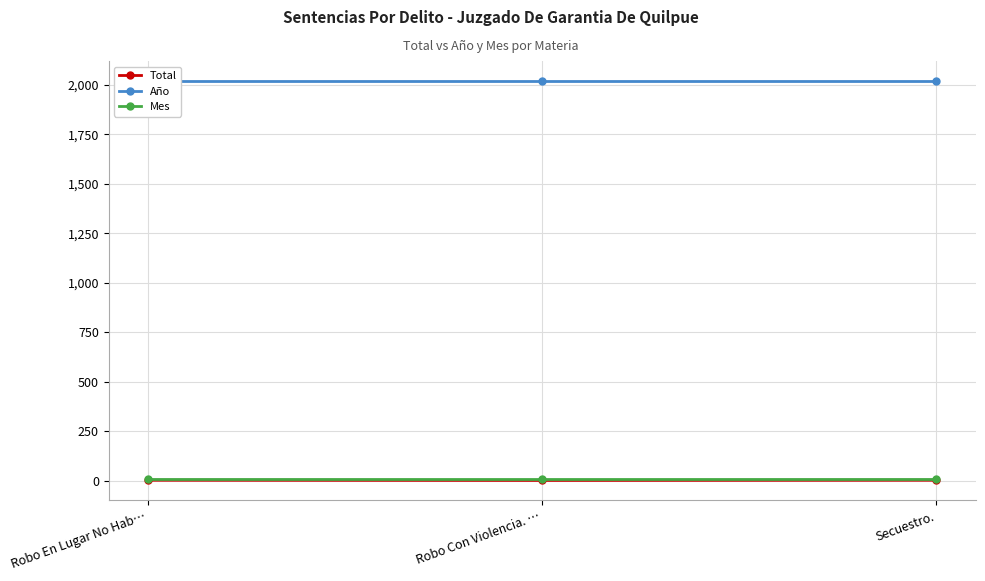

At which label is Mes closest to 6?

Robo En Lugar No Hab…